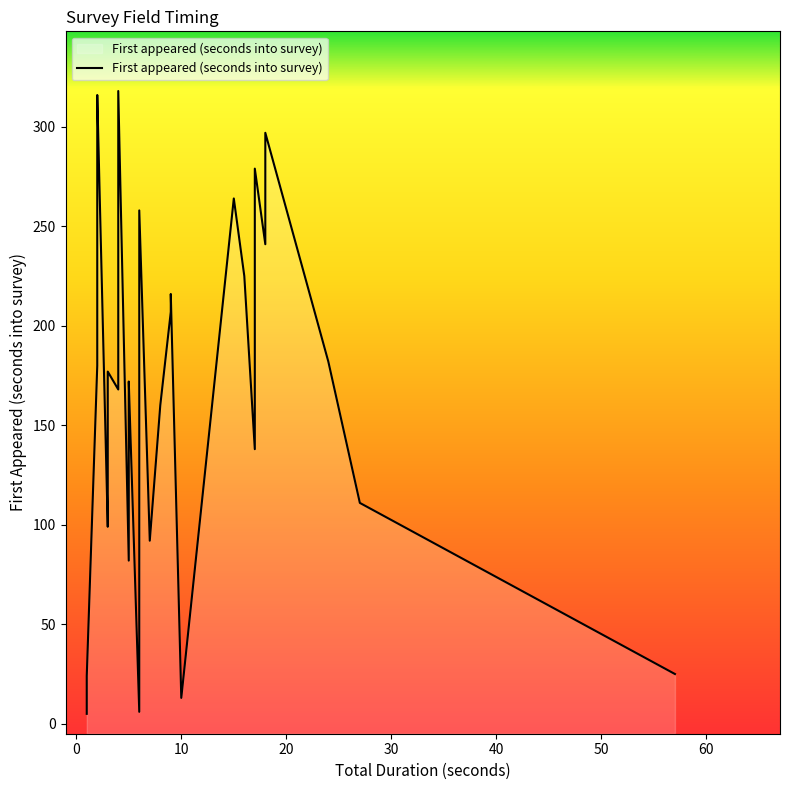

Does the chart display data point markers on the line(s)?

No